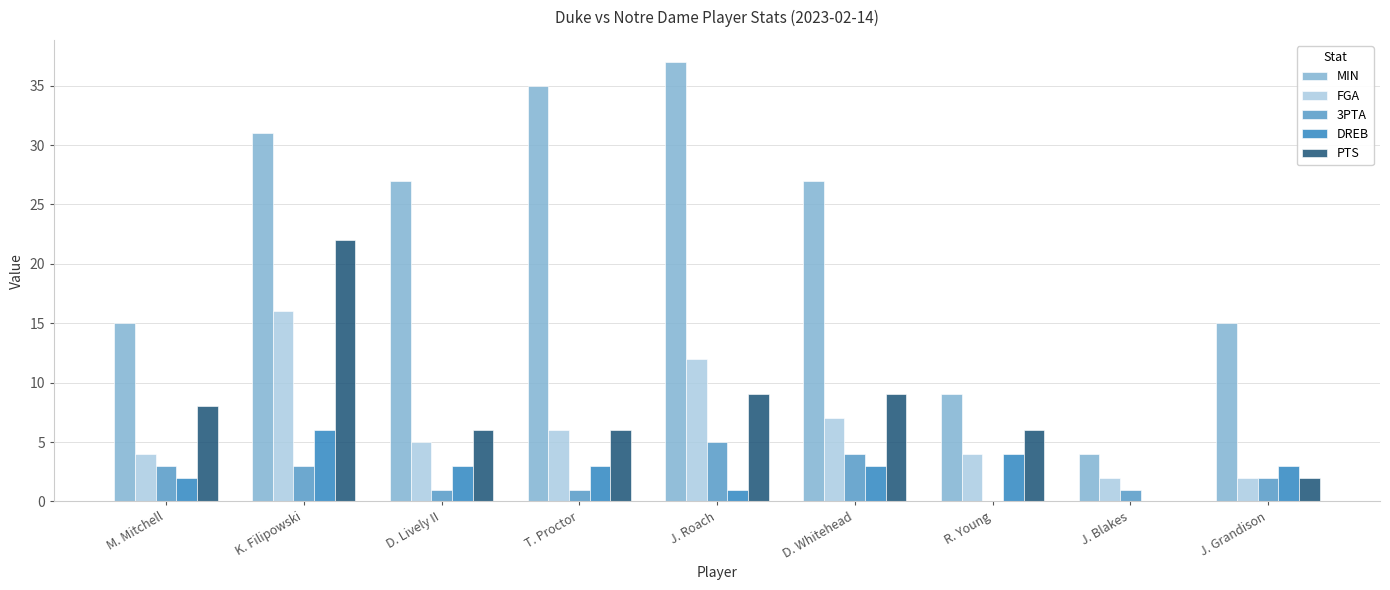

How many distinct data groups are displayed?

5